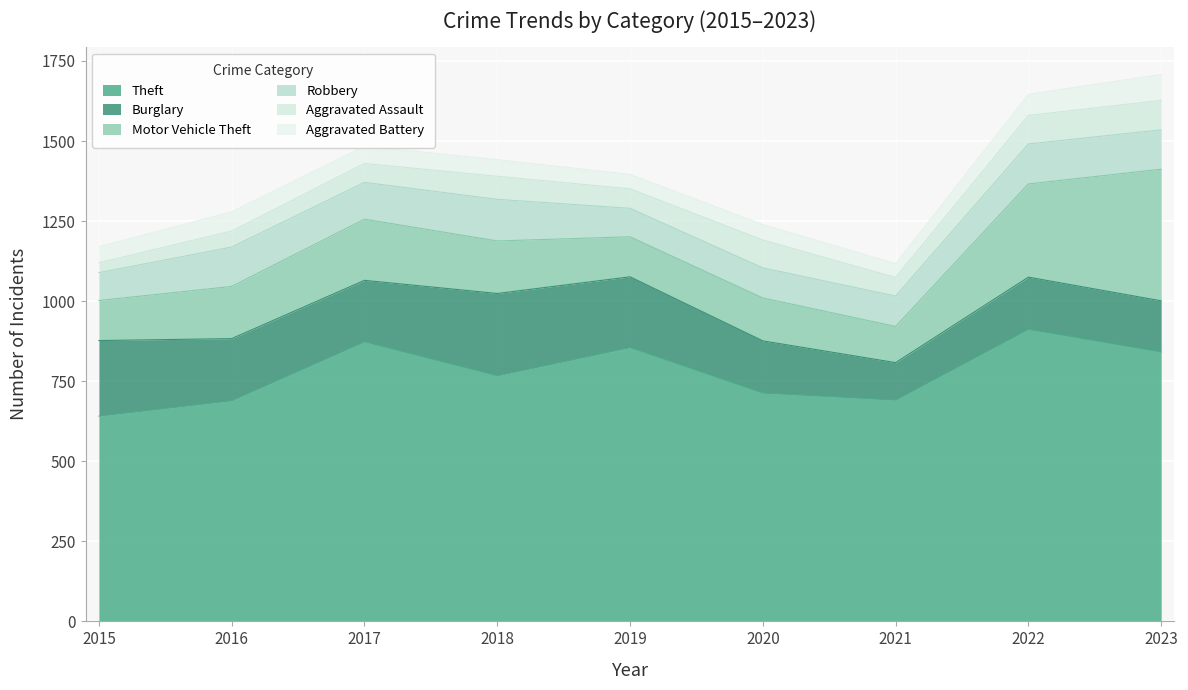

At which label does Motor Vehicle Theft first exceed 163?

2017